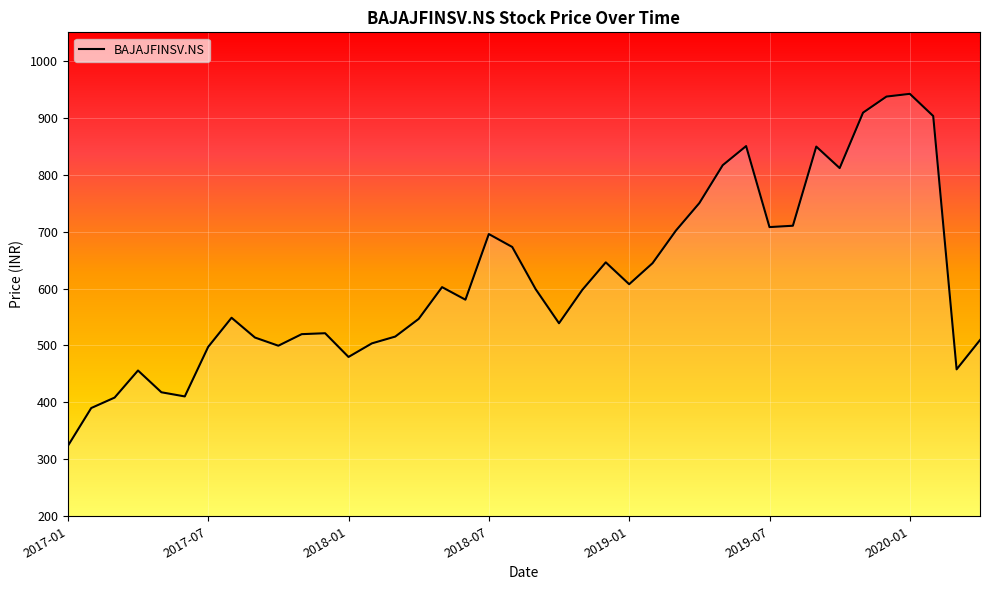

How many lines are shown in the chart?

1